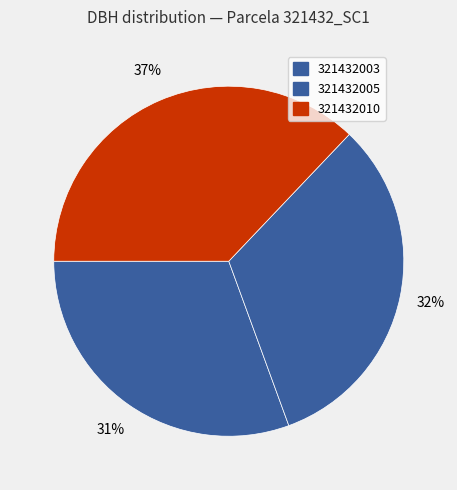

Between 321432010 and 321432003, which is larger?

321432010